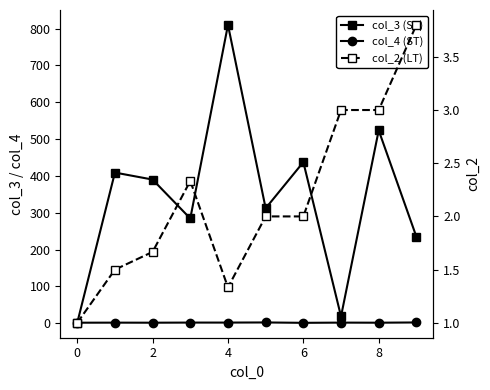

The col_2 (LT) series shows 2.0 at 4. True or false?

False